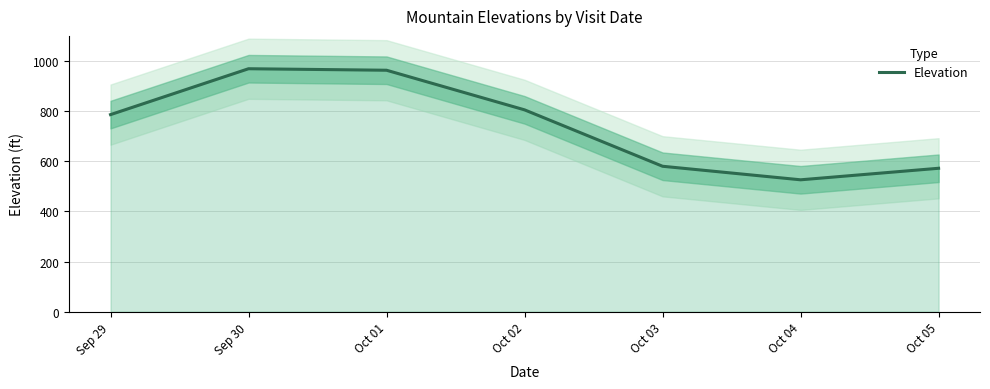

Where is the first local maximum?

Sep 30